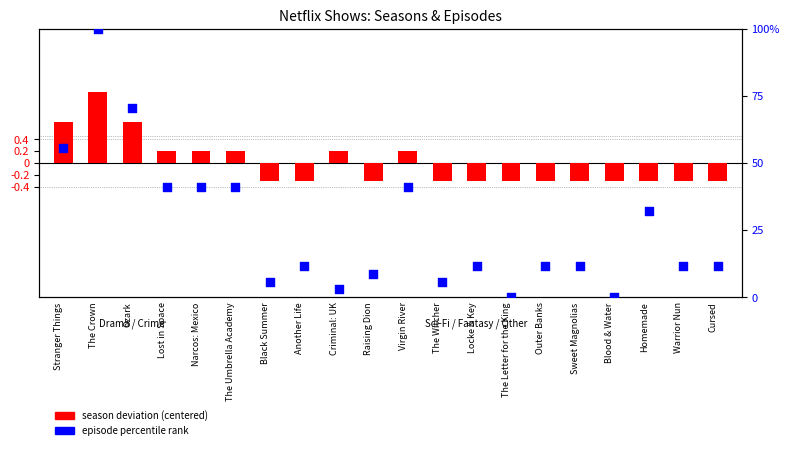

At which category is the sum across all series the highest?

The Crown